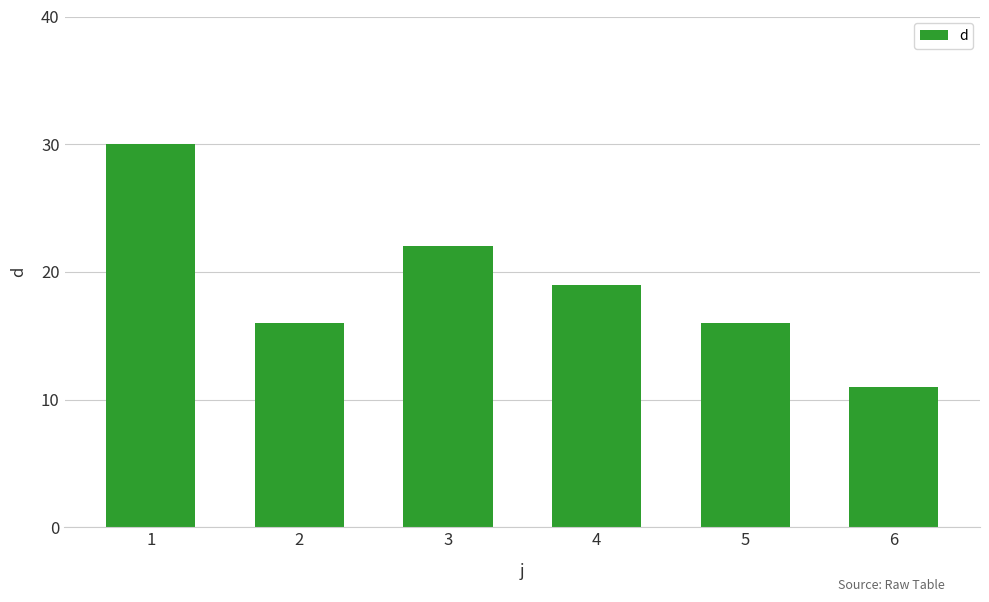

Which category has the highest value across all series?

1